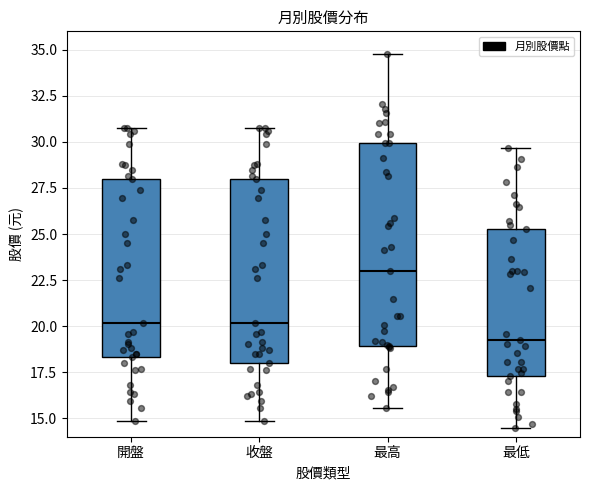

Where is the upper edge of the box for 最高 on the y-axis? The values are not printed on the chart, so give them approximately, as read against the axis.

30.0